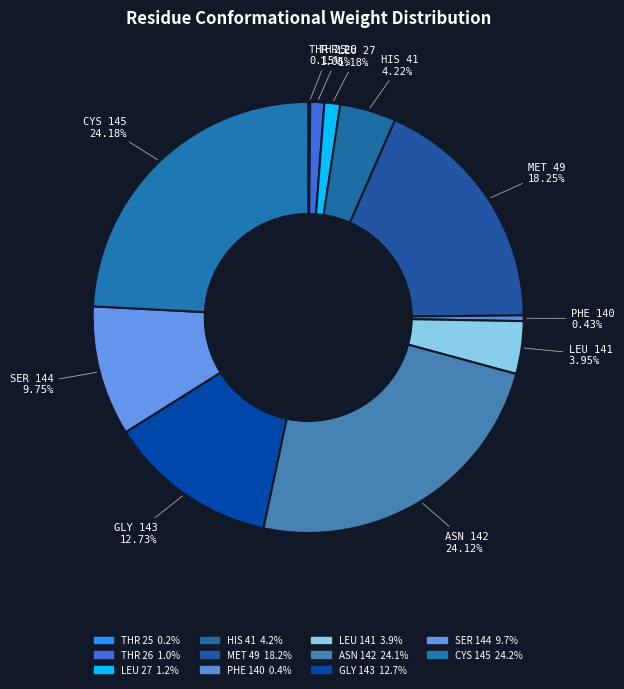

Is the sum of SER 144 and HIS 41 greater than half?

No